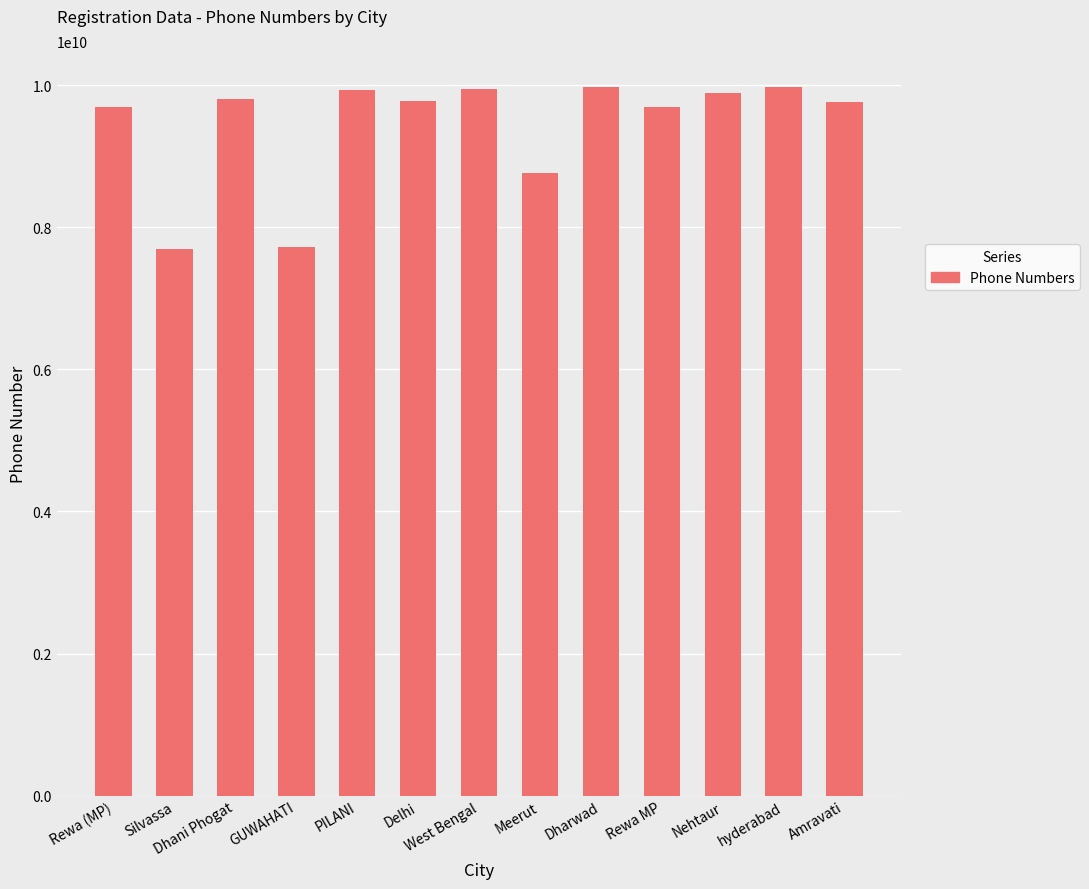

What is the value of the 2nd bar from the left?

7698295406.0